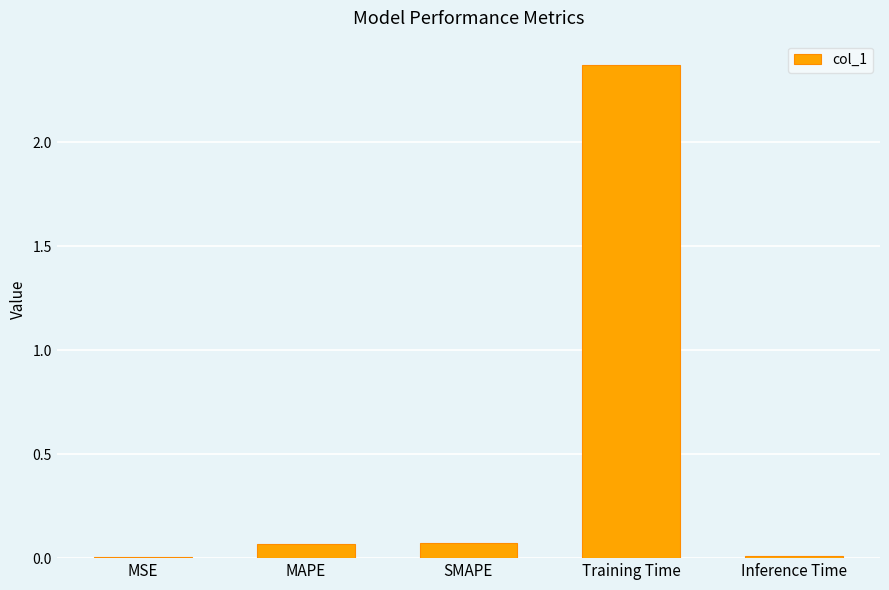

What is the change in value from SMAPE to Training Time?

+2.3